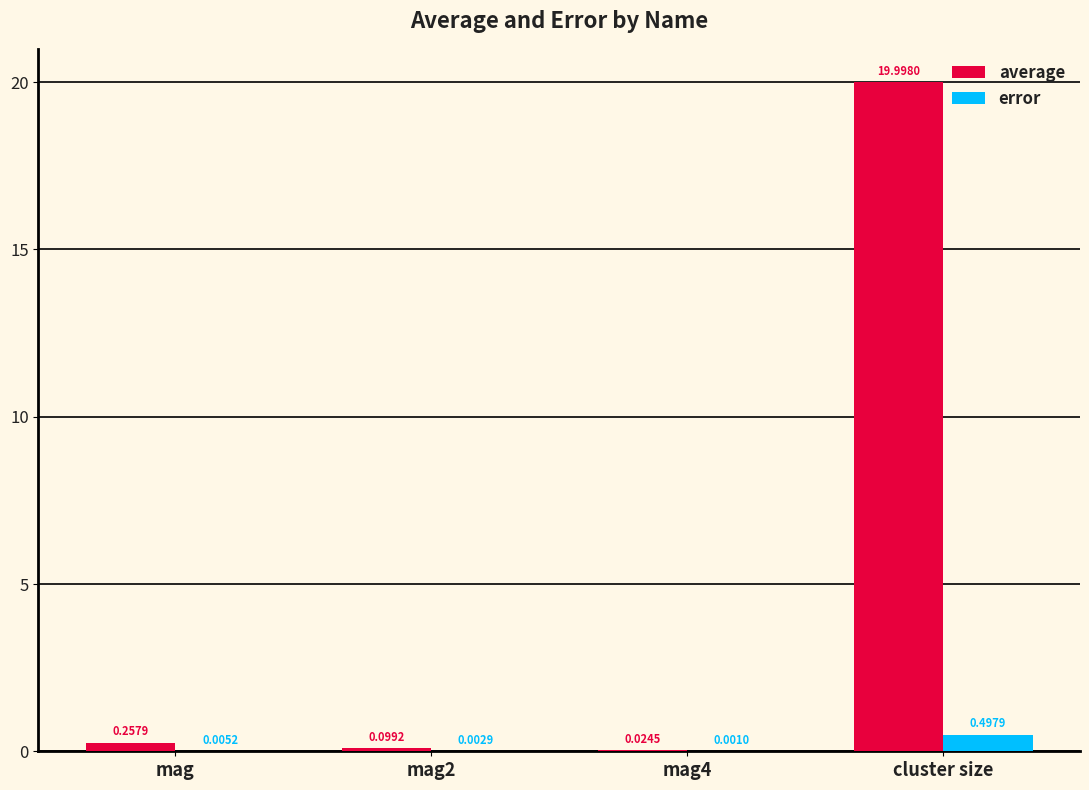

What is the maximum value for error?

0.5